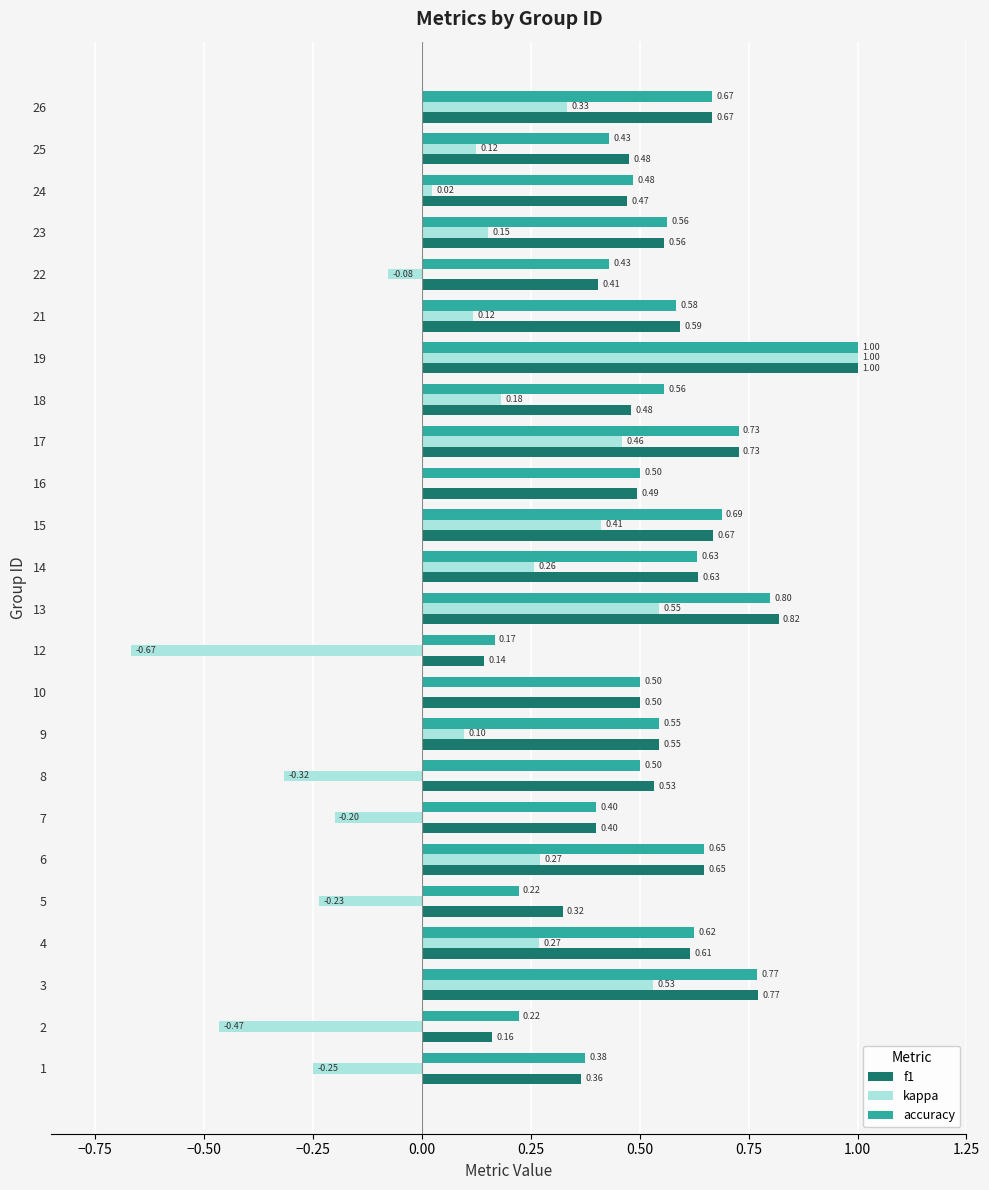

Which category has the highest value across all series?

19